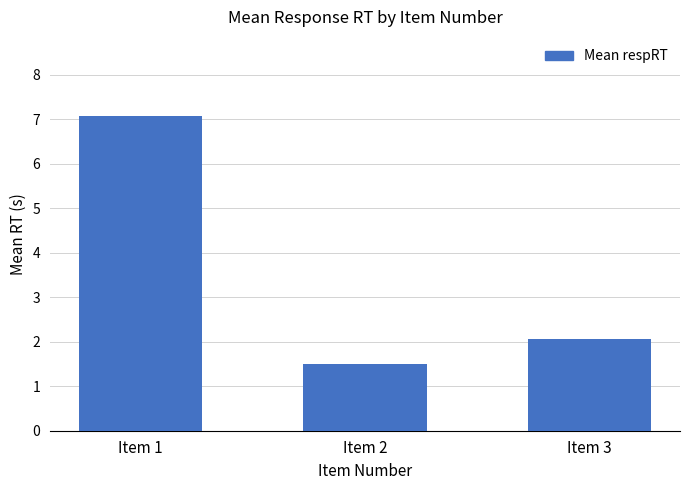

What is the smallest value displayed?

1.5